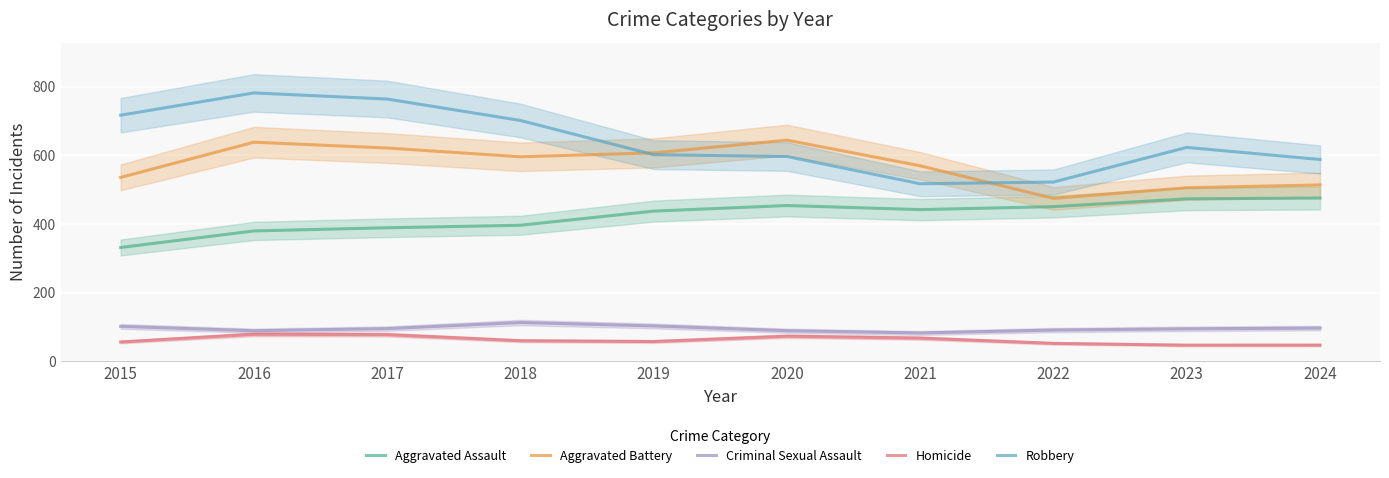

Reading right to left, what are all the values shown in this chart?

Aggravated Assault: 2024=475.8	2023=473.6	2022=450.7	2021=442.1	2020=454.0	2019=437.7	2018=396.5	2017=389.1	2016=379.9	2015=331.6
Aggravated Battery: 2024=514.1	2023=505.9	2022=474.9	2021=570.0	2020=644.7	2019=607.6	2018=596.2	2017=621.8	2016=638.8	2015=536.0
Criminal Sexual Assault: 2024=96.5	2023=94.3	2022=90.7	2021=82.2	2020=88.8	2019=102.7	2018=112.7	2017=94.9	2016=88.8	2015=101.4
Homicide: 2024=46.8	2023=46.7	2022=51.9	2021=67.2	2020=72.7	2019=57.2	2018=59.6	2017=77.4	2016=78.4	2015=56.0
Robbery: 2024=588.3	2023=623.6	2022=522.5	2021=517.5	2020=596.9	2019=602.4	2018=702.1	2017=764.7	2016=782.5	2015=717.5